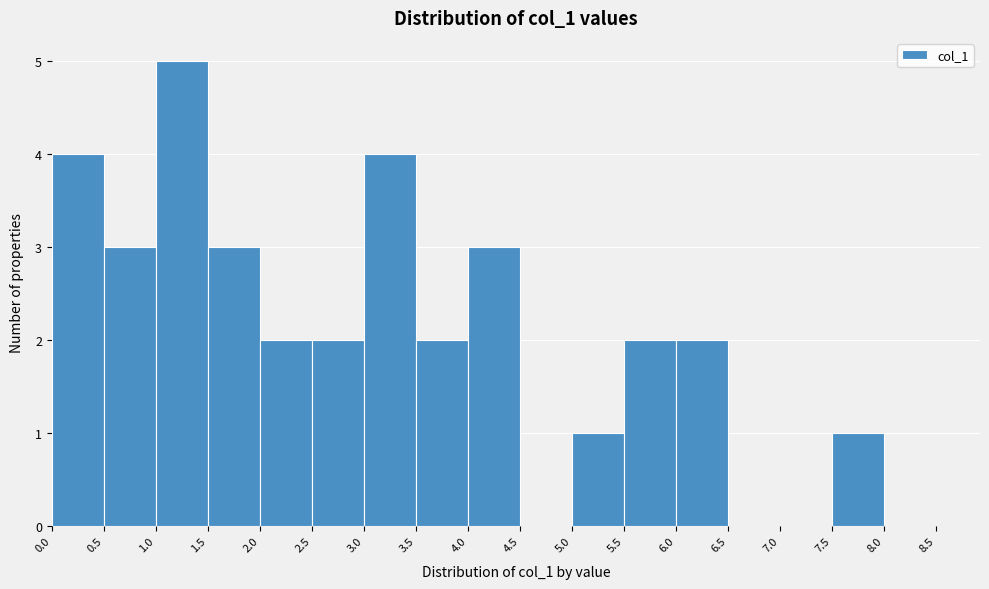

How tall is the bar that spans 2.5 to 3.0 on the x-axis? The values are not printed on the chart, so give them approximately, as read against the axis.

2